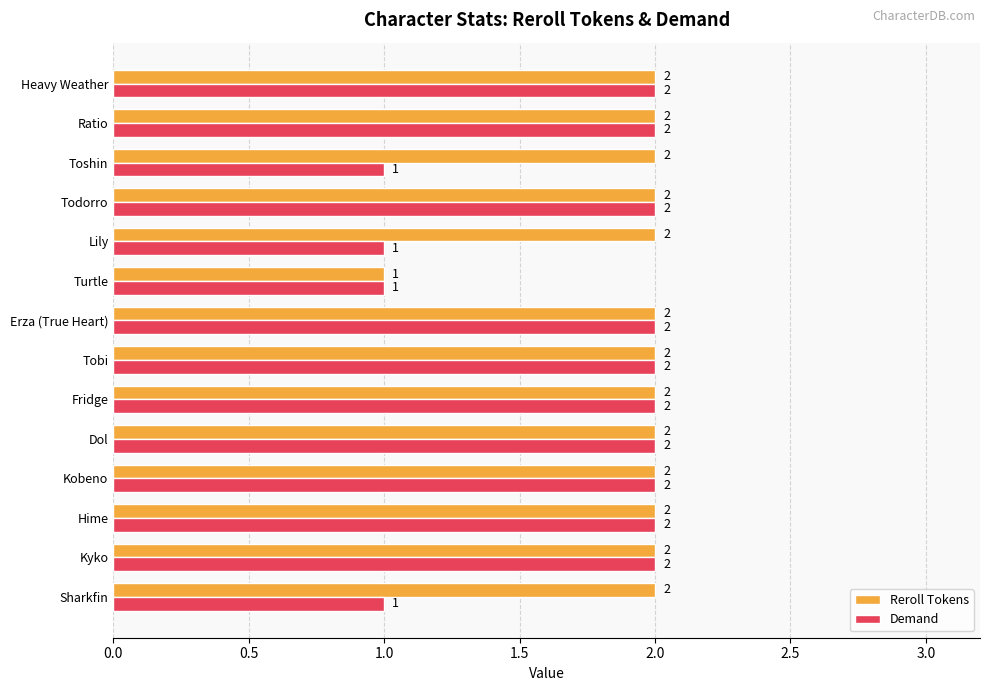

True or false: Reroll Tokens has a value of 1 at Hime.

False